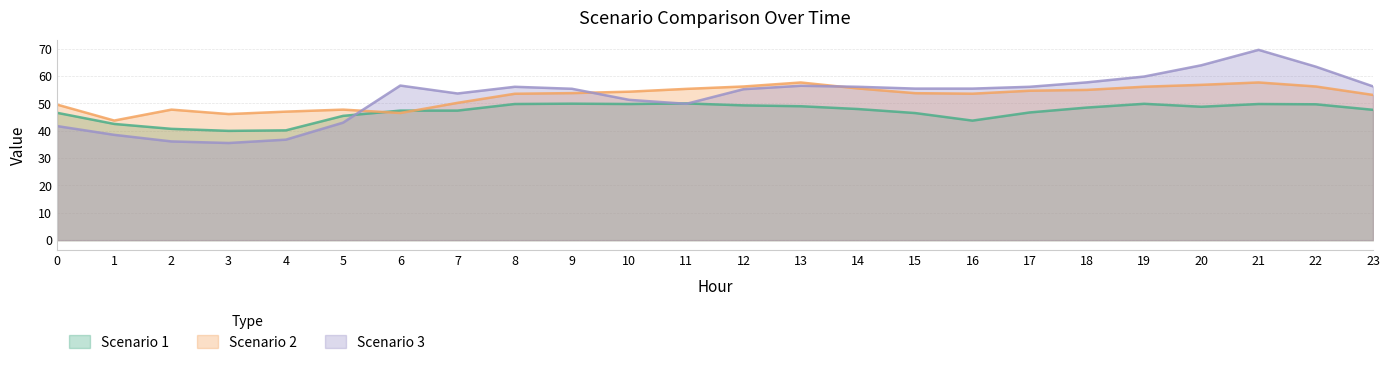

At which label does Scenario 2 reach its peak?

21